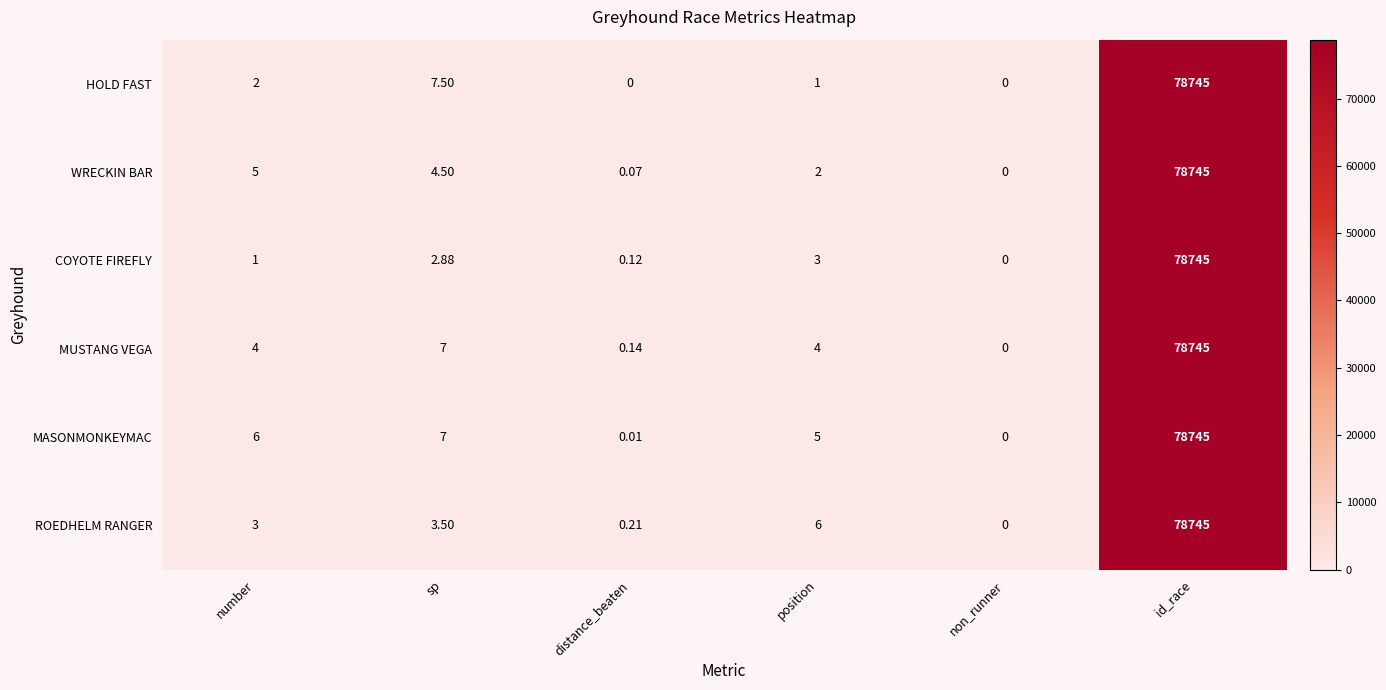

List the labels in order of ROEDHELM RANGER value, largest first.

id_race, position, sp, number, distance_beaten, non_runner